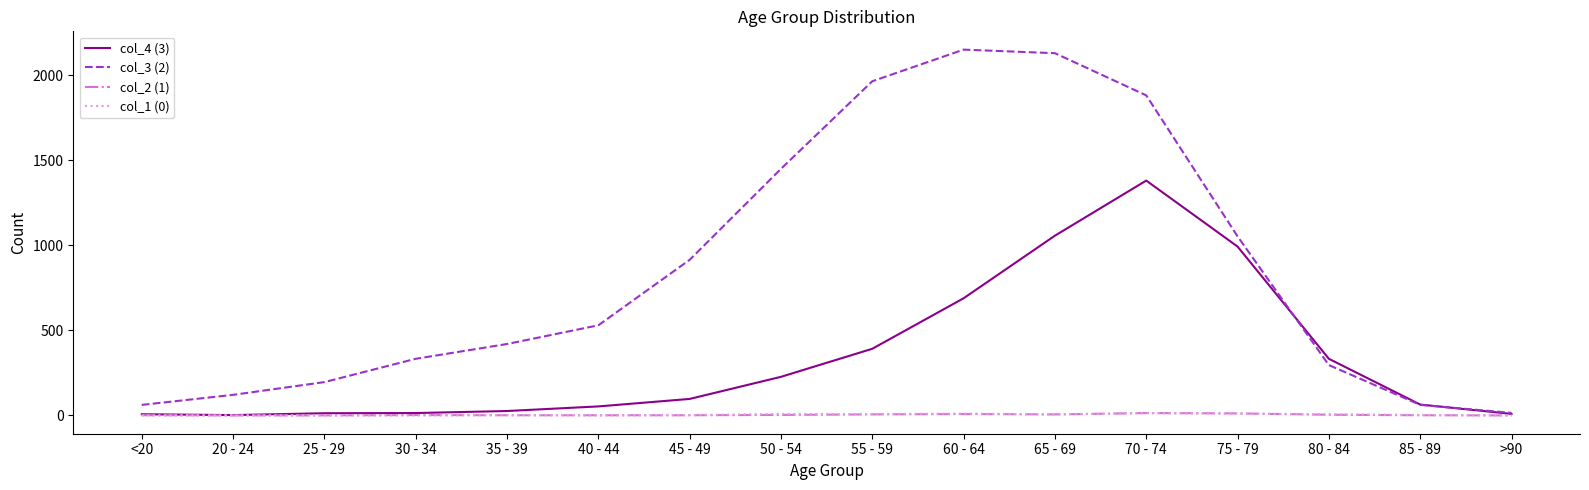

True or false: col_3 (2) has a value of 915 at 45 - 49.

True